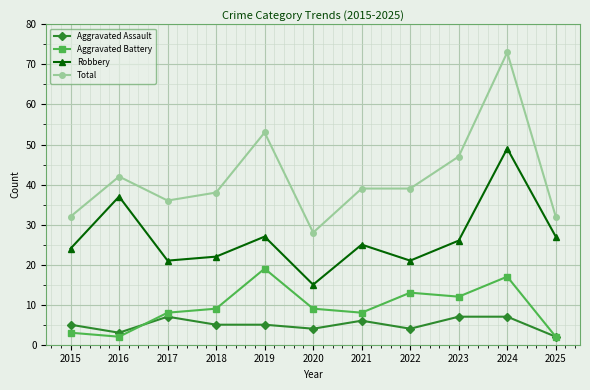

What is the value of the Aggravated Battery point at the 4th from the left?

9